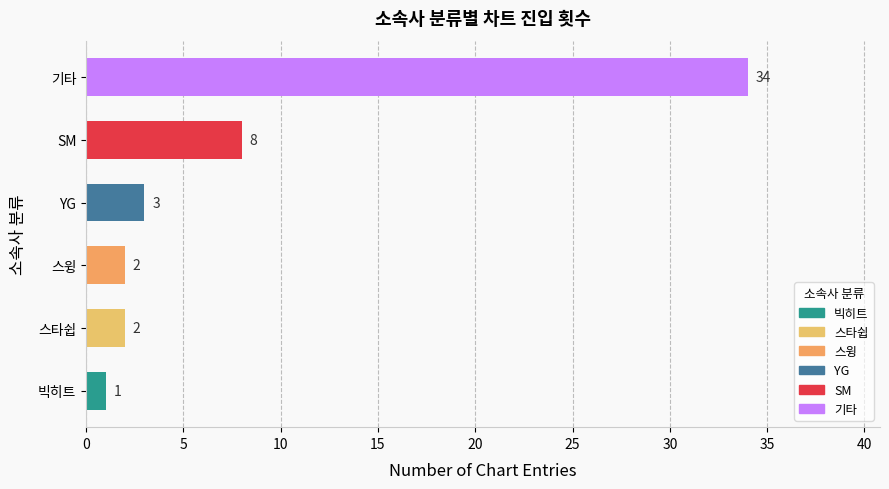

Read the value at 기타.

34